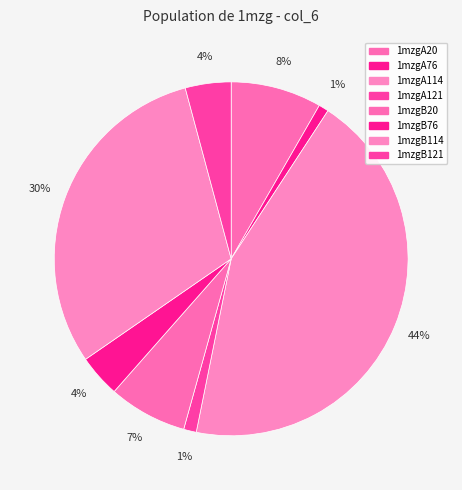

Between 1mzgA121 and 1mzgB114, which is larger?

1mzgB114